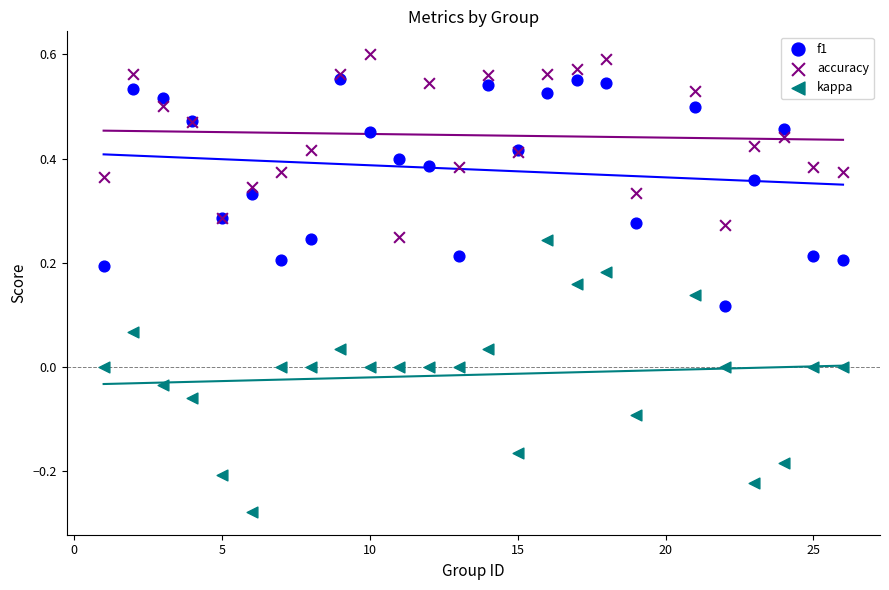

Which series has the largest Y range (max minus min)?

kappa